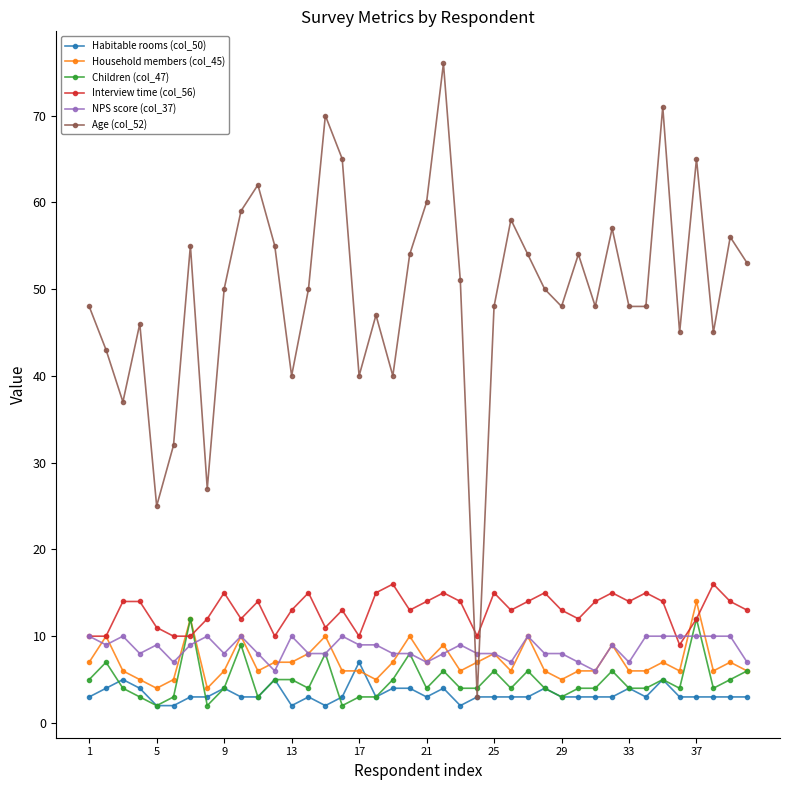

At how many categories does at least one series exceed 39?

35